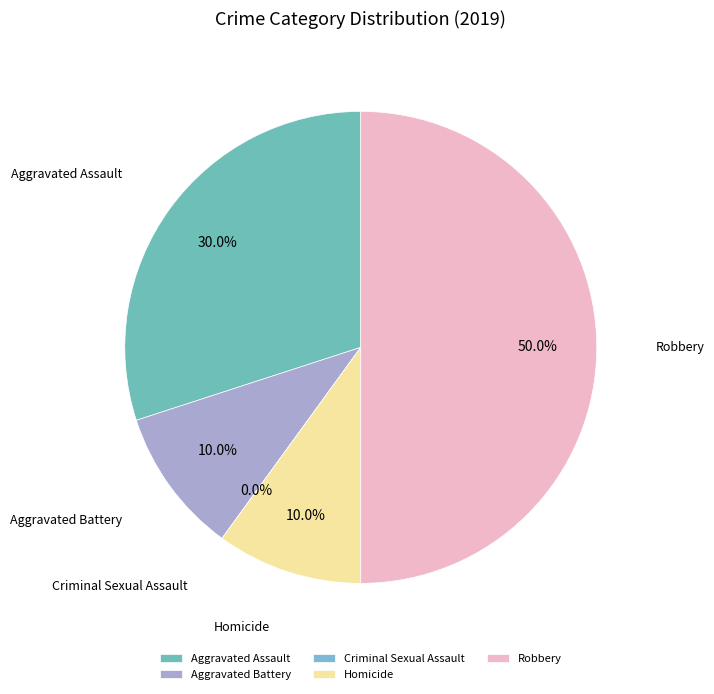

To the nearest percent, what percentage of the pie is Aggravated Battery?

10%